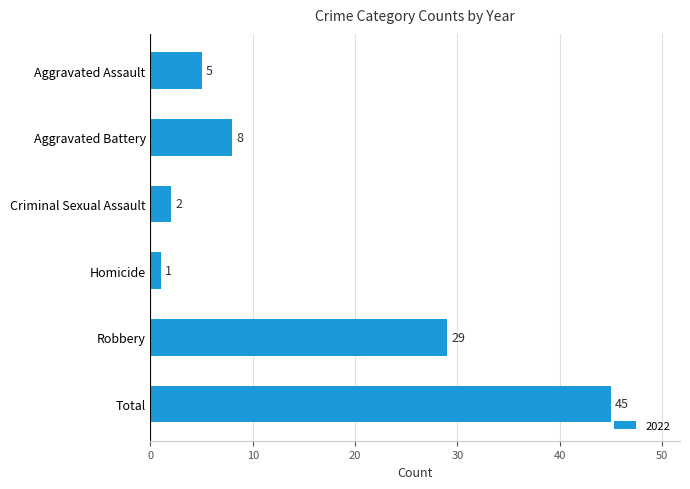

What is the sum of the values at Aggravated Battery and Robbery?

37